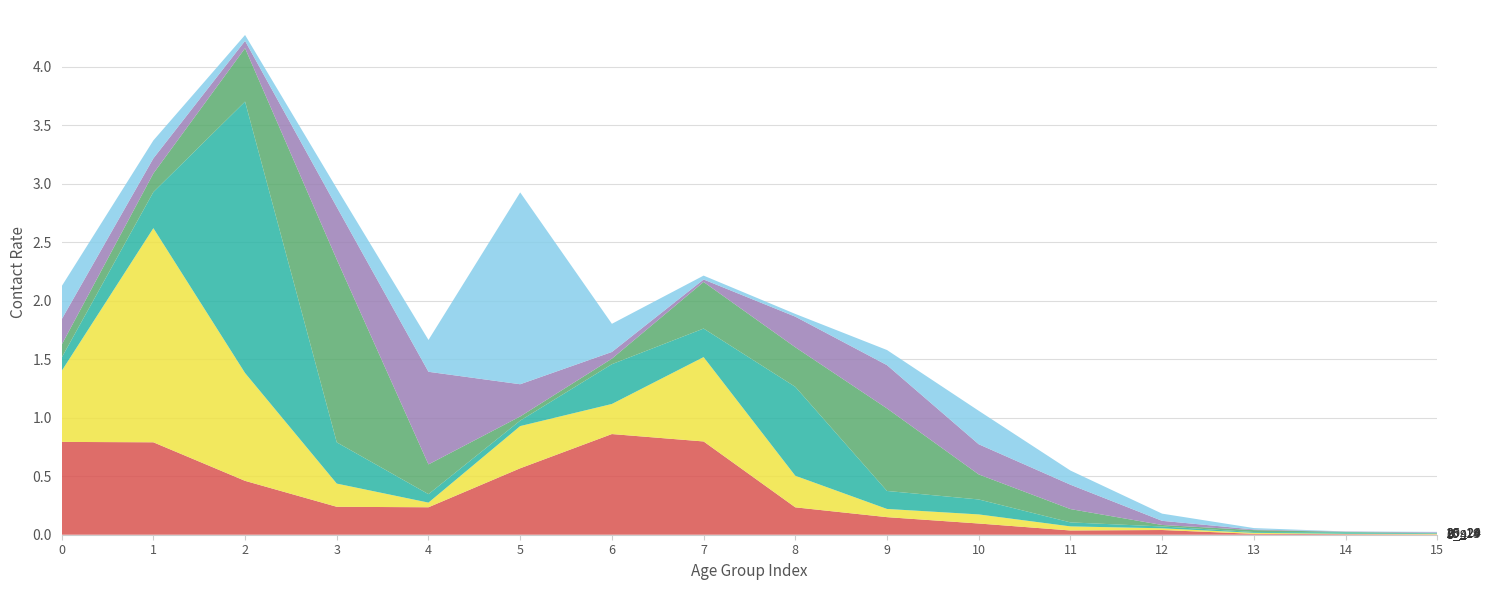

Reading left to right, what are all the values shown in this chart?

0_4: 0=0.8	1=0.8	2=0.5	3=0.2	4=0.2	5=0.6	6=0.9	7=0.8	8=0.2	9=0.2	10=0.1	11=0.0	12=0.0	13=0.0	14=0.0	15=0.0
5_9: 0=0.6	1=1.8	2=0.9	3=0.2	4=0.0	5=0.4	6=0.3	7=0.7	8=0.3	9=0.1	10=0.1	11=0.0	12=0.0	13=0.0	14=0.0	15=0.0
10_14: 0=0.1	1=0.3	2=2.3	3=0.4	4=0.1	5=0.0	6=0.3	7=0.2	8=0.8	9=0.2	10=0.1	11=0.0	12=0.0	13=0.0	14=0.0	15=0.0
15_19: 0=0.1	1=0.2	2=0.5	3=1.6	4=0.3	5=0.0	6=0.0	7=0.4	8=0.3	9=0.7	10=0.2	11=0.1	12=0.0	13=0.0	14=0.0	15=0.0
20_24: 0=0.2	1=0.1	2=0.1	3=0.4	4=0.8	5=0.3	6=0.1	7=0.0	8=0.3	9=0.4	10=0.3	11=0.2	12=0.0	13=0.0	14=0.0	15=0.0
25_29: 0=0.3	1=0.2	2=0.1	3=0.2	4=0.3	5=1.6	6=0.2	7=0.0	8=0.0	9=0.1	10=0.3	11=0.1	12=0.1	13=0.0	14=0.0	15=0.0